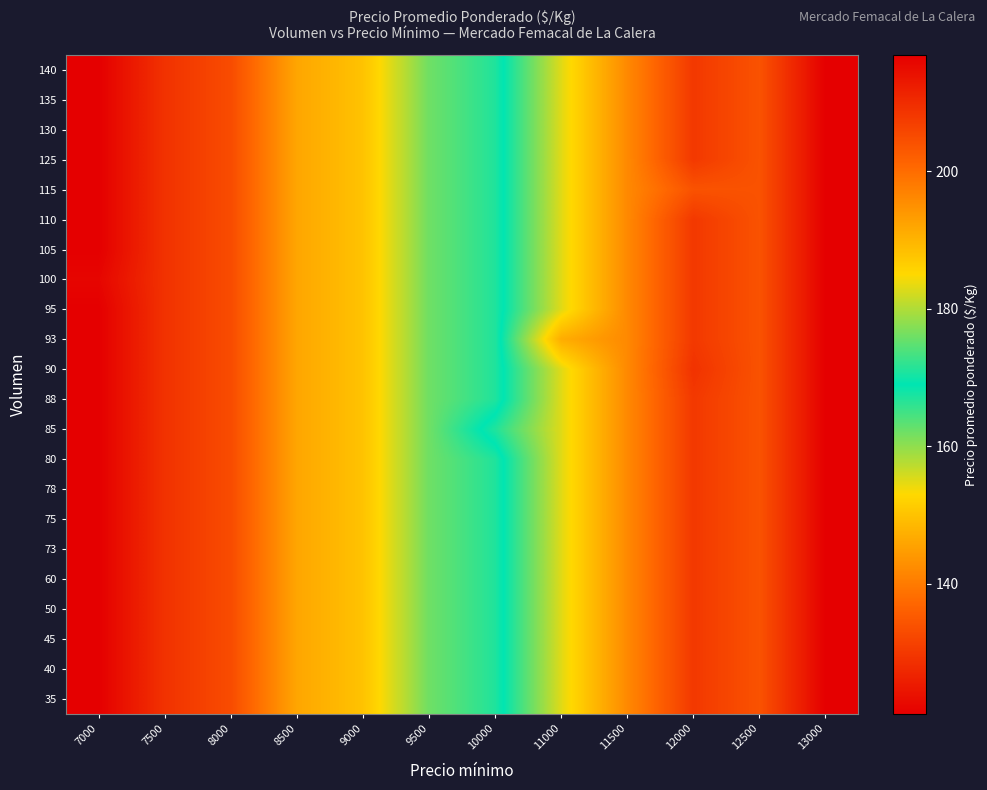

Reading left to right, what are all the values shown in this chart?

35: 7000=121	7500=129	8000=133	8500=146	9000=150	9500=162	10000=167	11000=183	11500=196	12000=208	12500=204	13000=217
40: 7000=121	7500=129	8000=133	8500=146	9000=150	9500=162	10000=167	11000=183	11500=196	12000=208	12500=204	13000=217
45: 7000=121	7500=129	8000=133	8500=146	9000=150	9500=162	10000=167	11000=183	11500=196	12000=208	12500=204	13000=217
50: 7000=121	7500=129	8000=133	8500=146	9000=150	9500=162	10000=167	11000=183	11500=196	12000=208	12500=204	13000=217
60: 7000=121	7500=129	8000=133	8500=146	9000=150	9500=162	10000=167	11000=183	11500=196	12000=208	12500=204	13000=217
73: 7000=121	7500=129	8000=133	8500=146	9000=150	9500=162	10000=167	11000=183	11500=196	12000=208	12500=204	13000=217
75: 7000=121	7500=129	8000=133	8500=146	9000=150	9500=162	10000=167	11000=183	11500=196	12000=208	12500=204	13000=217
78: 7000=121	7500=129	8000=133	8500=146	9000=150	9500=162	10000=167	11000=183	11500=196	12000=208	12500=204	13000=217
80: 7000=121	7500=129	8000=133	8500=146	9000=150	9500=162	10000=167	11000=183	11500=196	12000=208	12500=204	13000=217
85: 7000=121	7500=129	8000=133	8500=146	9000=150	9500=162	10000=171	11000=183	11500=196	12000=208	12500=204	13000=217
88: 7000=121	7500=129	8000=133	8500=146	9000=150	9500=162	10000=167	11000=183	11500=196	12000=208	12500=204	13000=217
90: 7000=121	7500=129	8000=133	8500=146	9000=150	9500=162	10000=167	11000=183	11500=196	12000=209	12500=204	13000=217
93: 7000=121	7500=129	8000=133	8500=146	9000=150	9500=162	10000=167	11000=191	11500=196	12000=208	12500=204	13000=217
95: 7000=121	7500=129	8000=133	8500=146	9000=150	9500=162	10000=167	11000=183	11500=196	12000=208	12500=204	13000=217
100: 7000=122	7500=129	8000=133	8500=146	9000=150	9500=162	10000=167	11000=183	11500=196	12000=208	12500=204	13000=217
105: 7000=121	7500=129	8000=133	8500=146	9000=150	9500=162	10000=167	11000=183	11500=196	12000=208	12500=204	13000=217
110: 7000=121	7500=129	8000=133	8500=146	9000=150	9500=162	10000=167	11000=183	11500=196	12000=208	12500=204	13000=217
115: 7000=121	7500=129	8000=133	8500=146	9000=150	9500=162	10000=167	11000=183	11500=196	12000=204	12500=204	13000=217
125: 7000=121	7500=129	8000=133	8500=146	9000=150	9500=162	10000=167	11000=183	11500=196	12000=208	12500=204	13000=217
130: 7000=121	7500=129	8000=133	8500=146	9000=150	9500=162	10000=167	11000=183	11500=196	12000=208	12500=204	13000=217
135: 7000=121	7500=129	8000=133	8500=146	9000=150	9500=162	10000=167	11000=183	11500=196	12000=208	12500=204	13000=217
140: 7000=121	7500=129	8000=133	8500=146	9000=150	9500=162	10000=167	11000=183	11500=196	12000=208	12500=204	13000=217